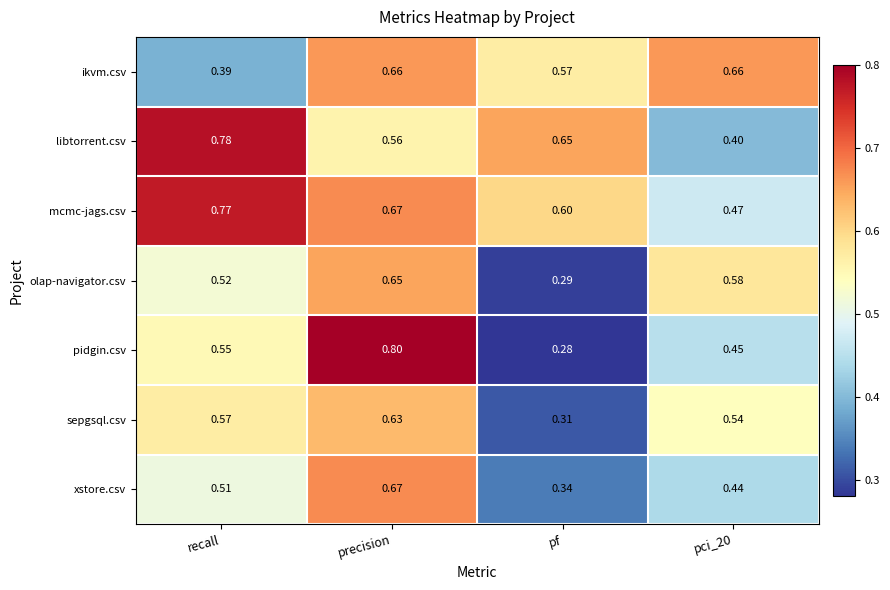

Which category has the lowest value in the xstore.csv series?

pf